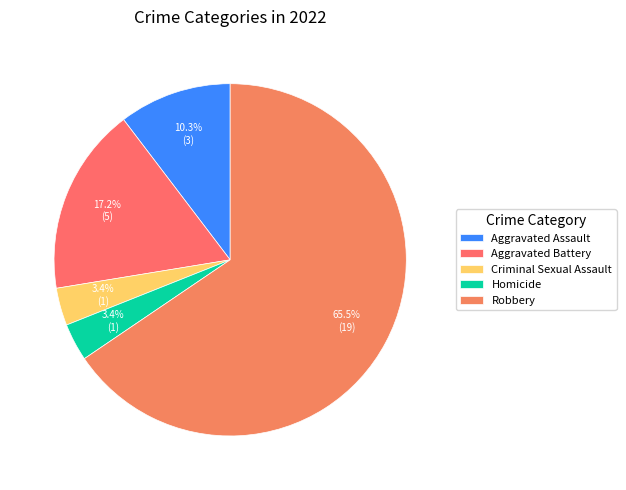

Which slice is the largest?

Robbery